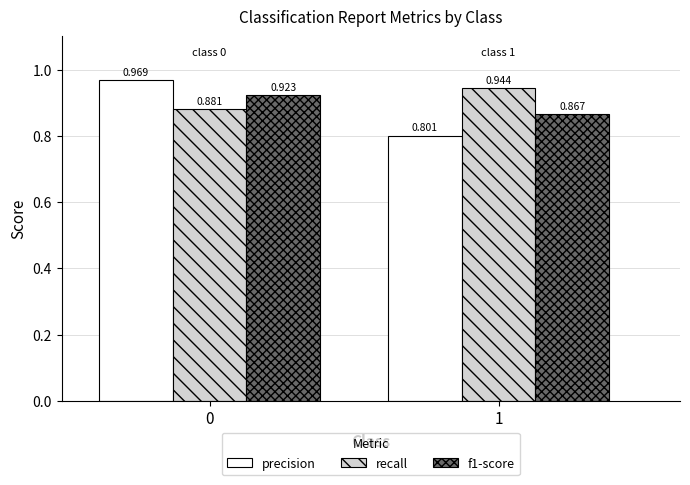

Is the value of precision at 1 greater than the value of f1-score at 0?

No